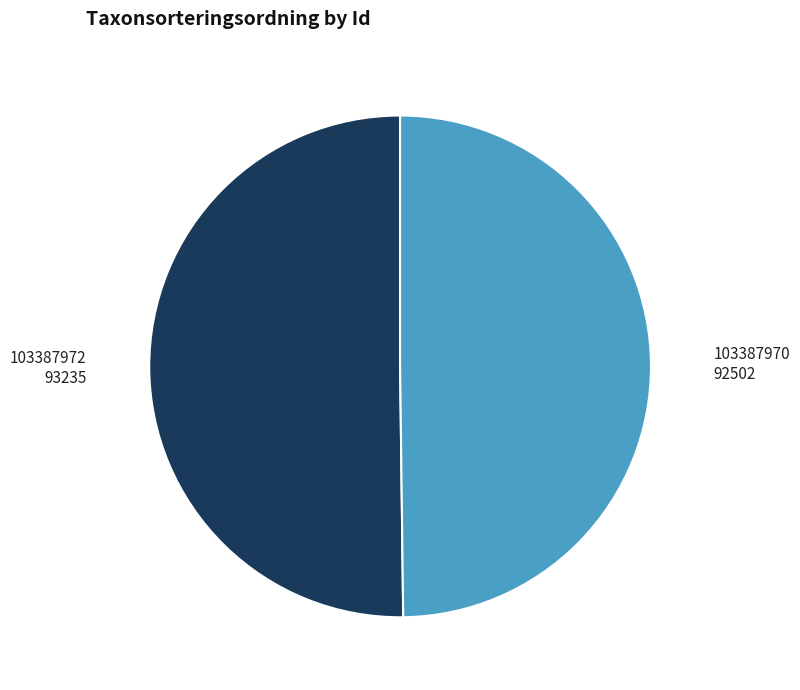

To the nearest percent, what is the average slice percentage?

50%